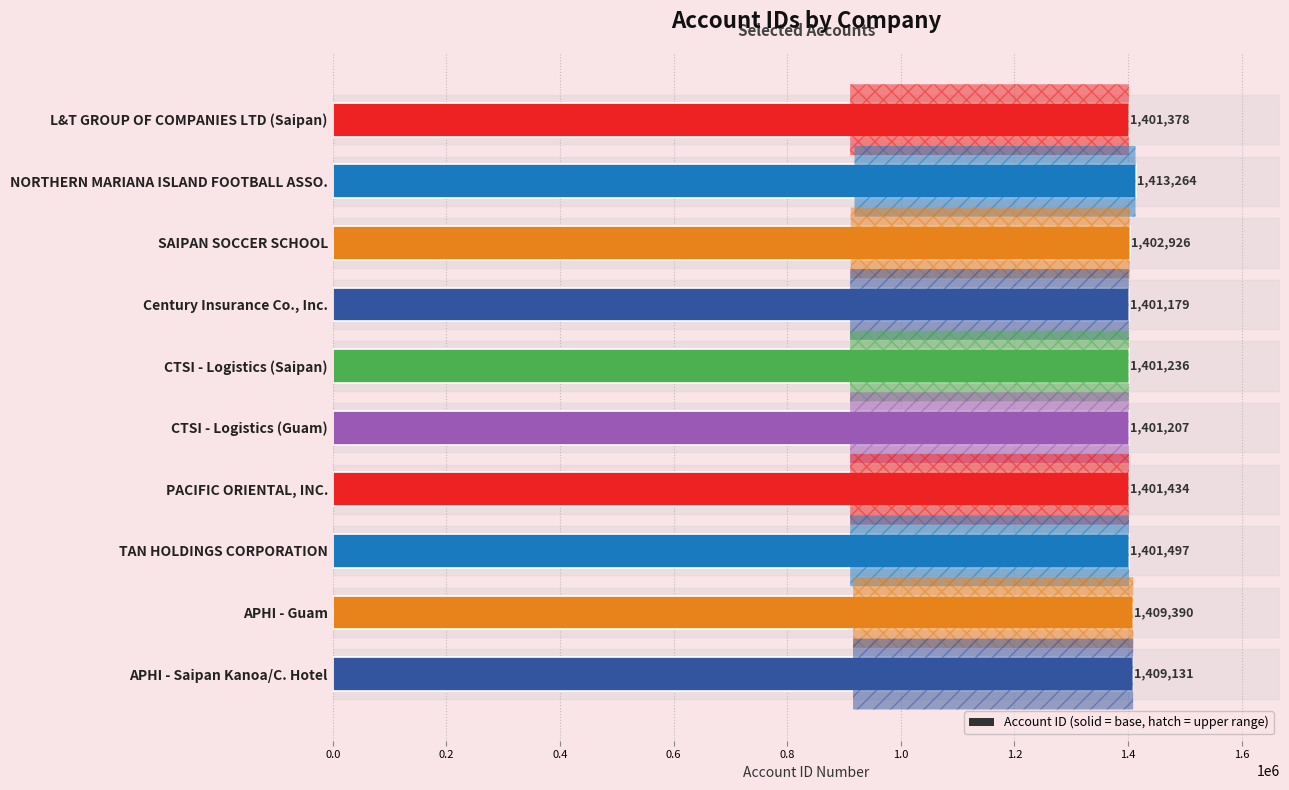

Is it true that the value at Century Insurance Co., Inc. is 928475?

False